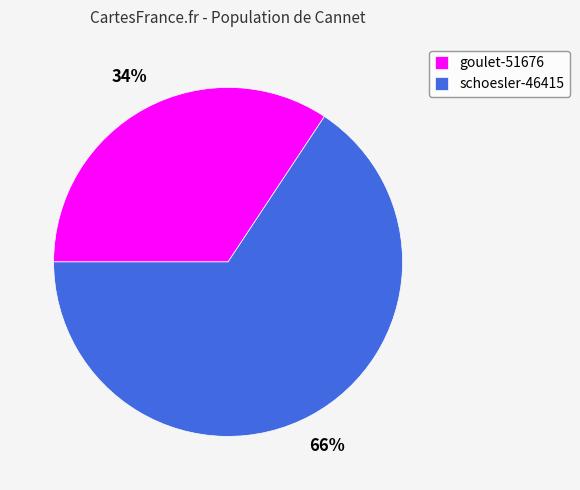

What is the ratio of the value at schoesler-46415 to the value at goulet-51676?

1.9